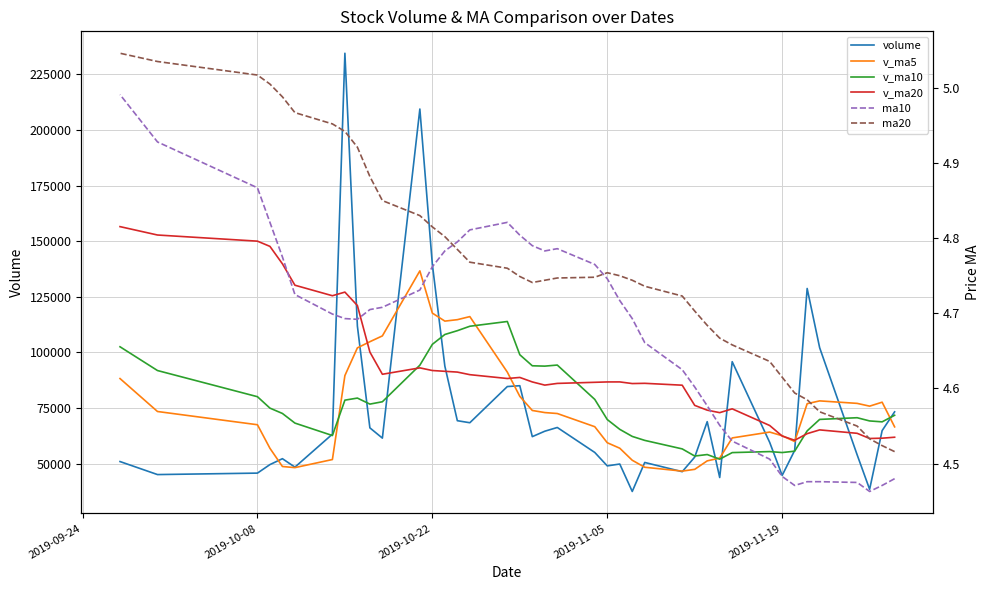

How many intersections are there between v_ma10 and volume?

11